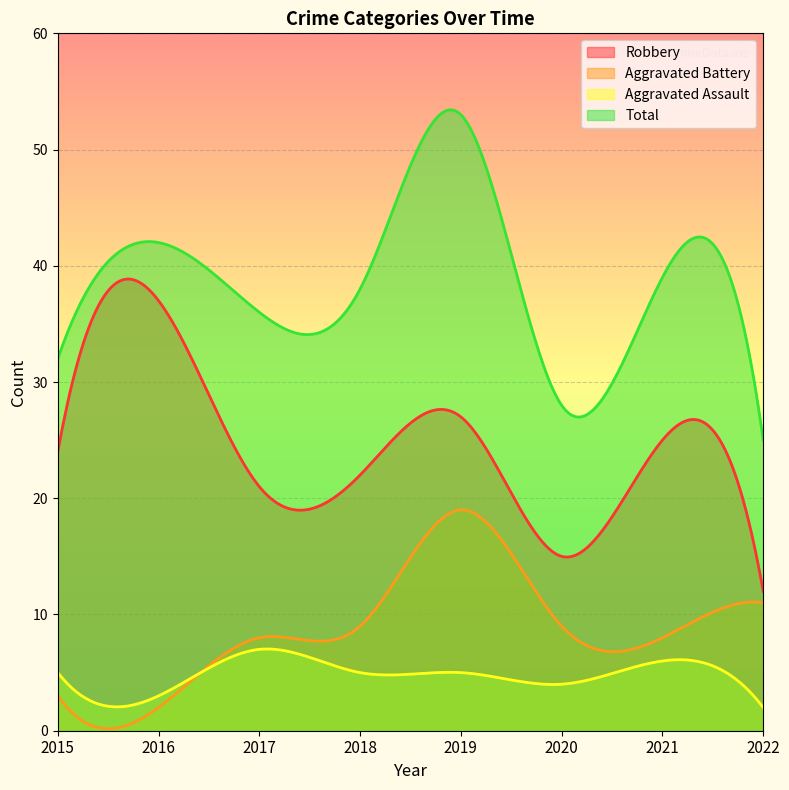

Between 2016 and 2017, which series saw the biggest shift?

Robbery